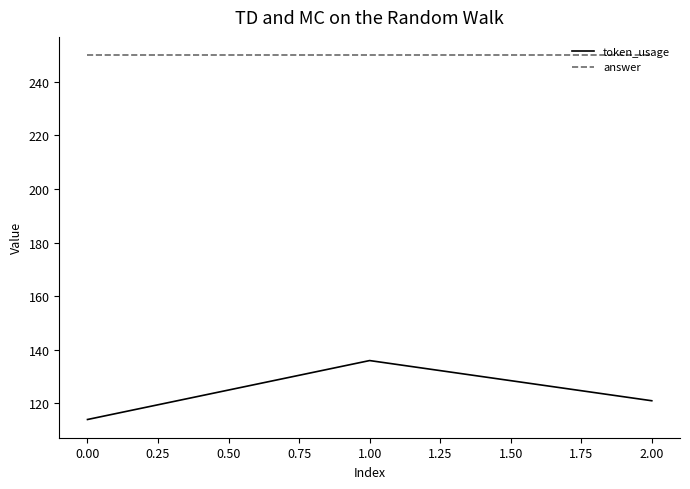

How many series are shown in this chart?

2